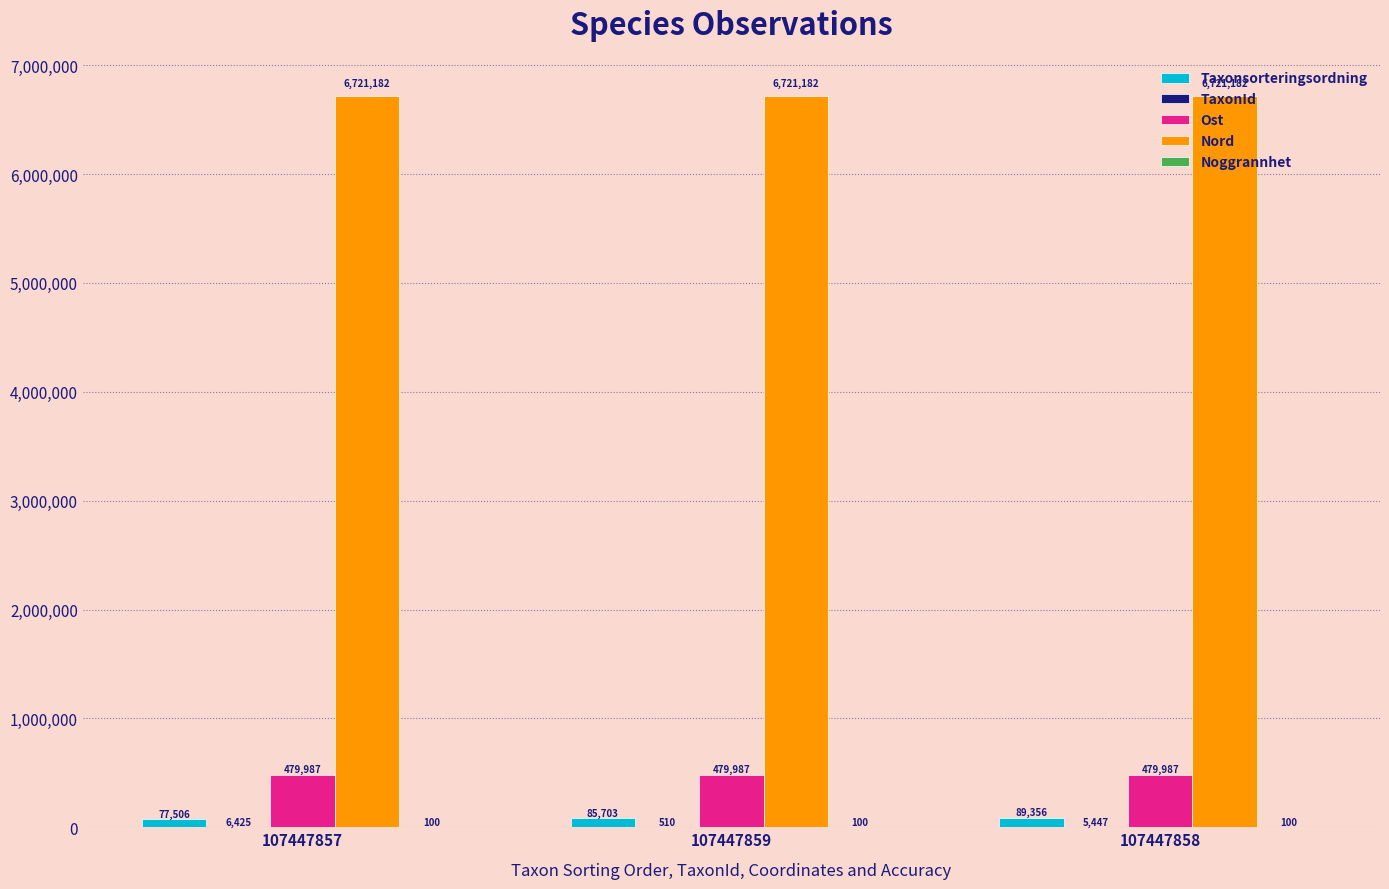

What is the maximum value shown in the chart?

6721182